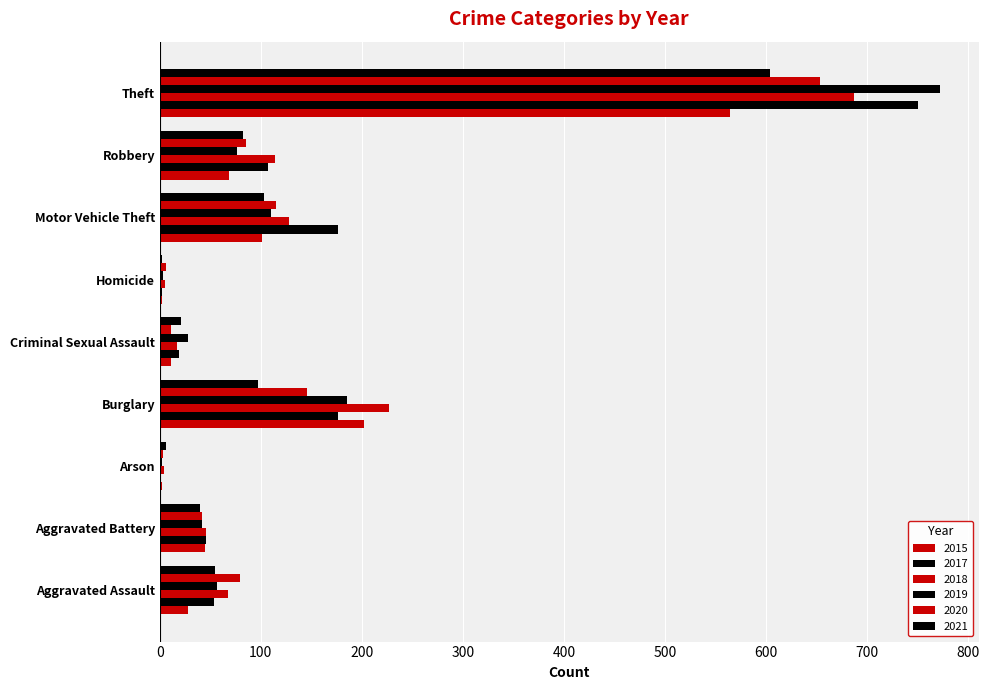

At which category is the sum across all series the highest?

Theft